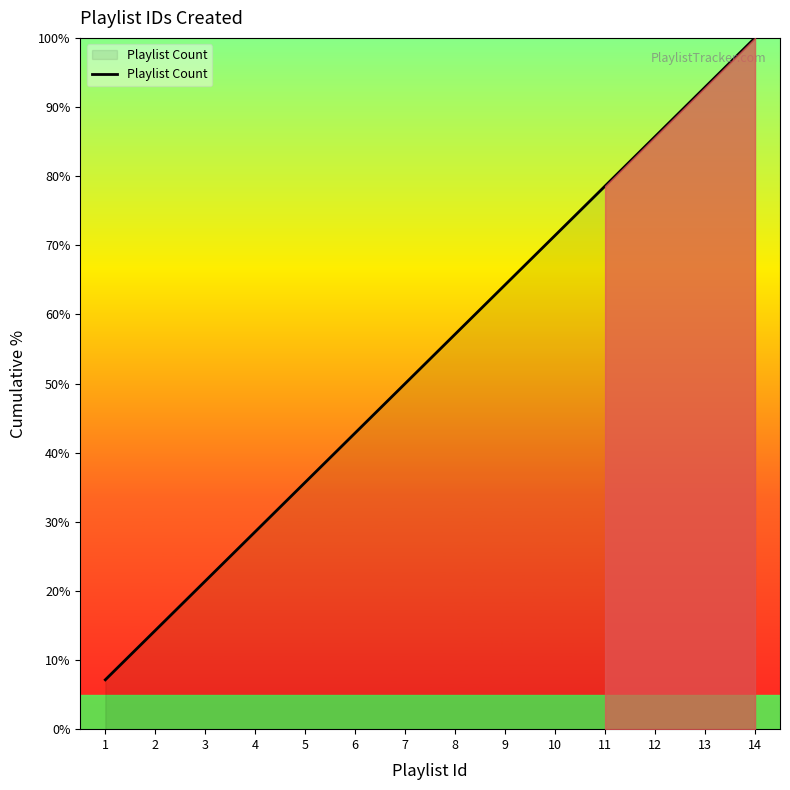

At which label is the value closest to 53?

7